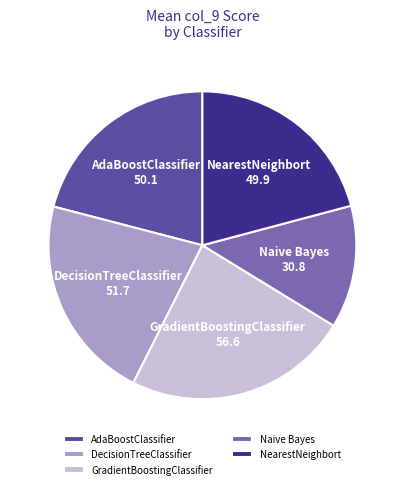

Combined, do DecisionTreeClassifier and GradientBoostingClassifier account for over 50%?

No